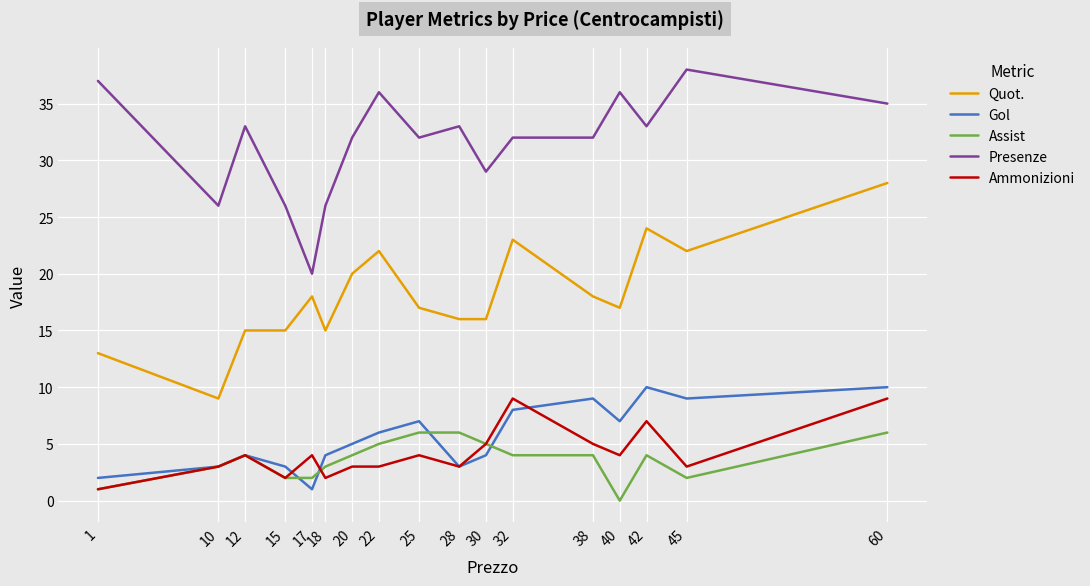

True or false: Presenze and Assist cross at least once.

False